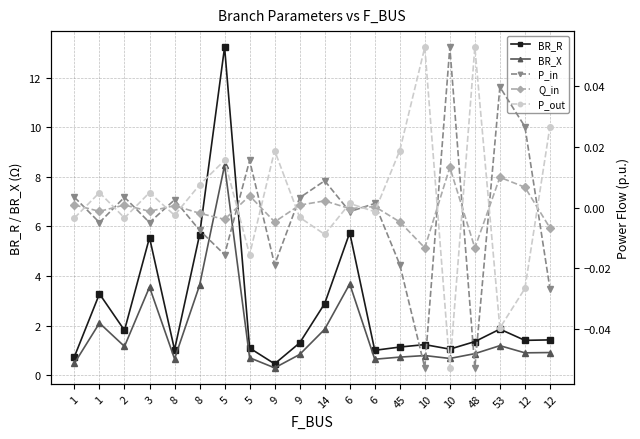

How many values in the P_in series are below 0?

10